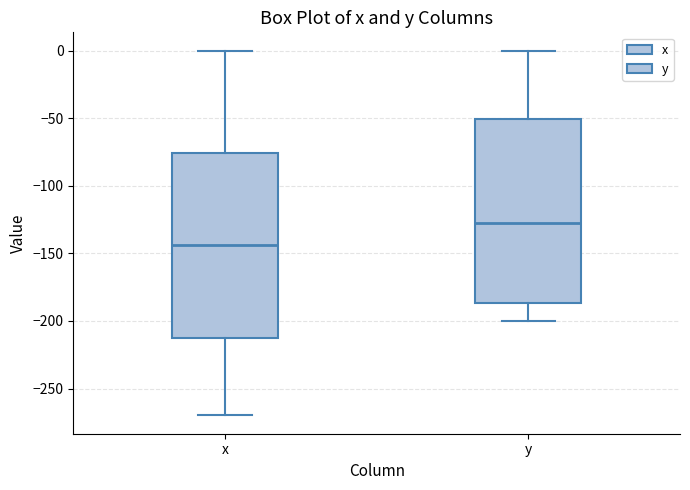

Reading left to right, transcribe this box plot: for each box, give where its median line is, the range the box spans, and where its two whiskers end, as read against the y-axis. The values are not printed on the chart, so give them approximately, as read against the axis.

x: median -145, box -215 to -75, whiskers -270 to 0
y: median -130, box -185 to -50, whiskers -200 to 0